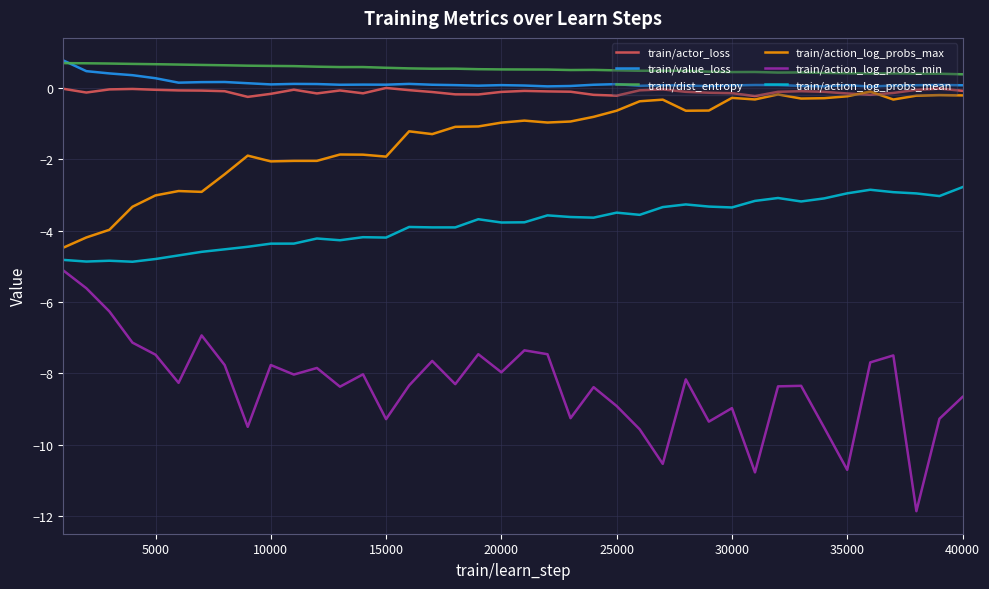

Which series has the widest spread of values?

train/action_log_probs_min